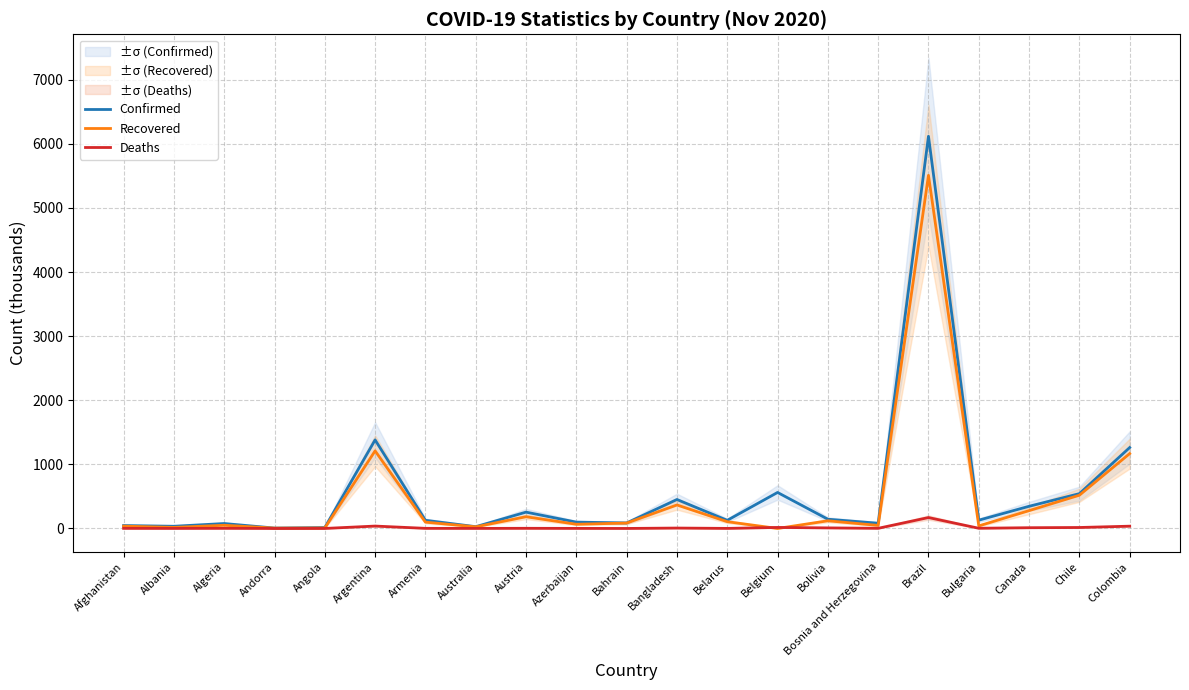

What are all the series names shown in the legend?

Confirmed, Recovered, Deaths